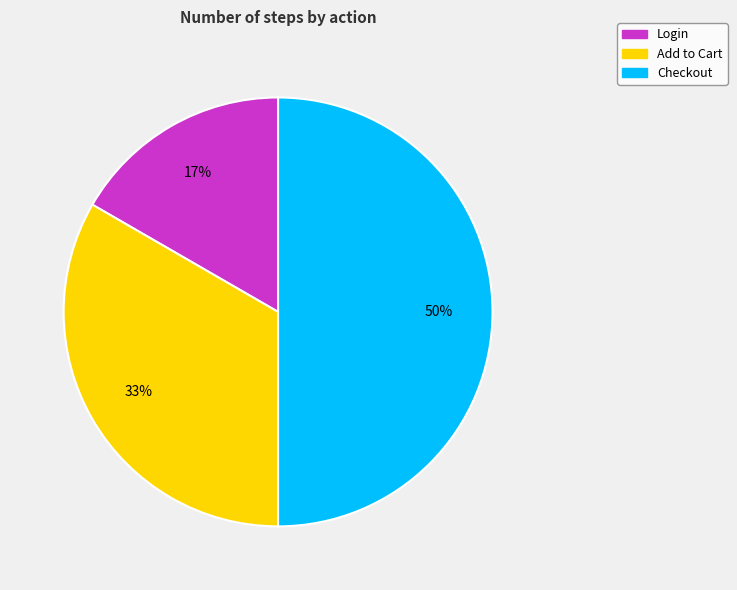

Count the number of slices in the pie.

3